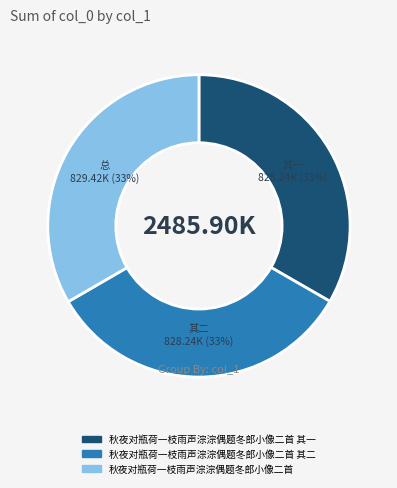

Does any single category account for the majority?

No